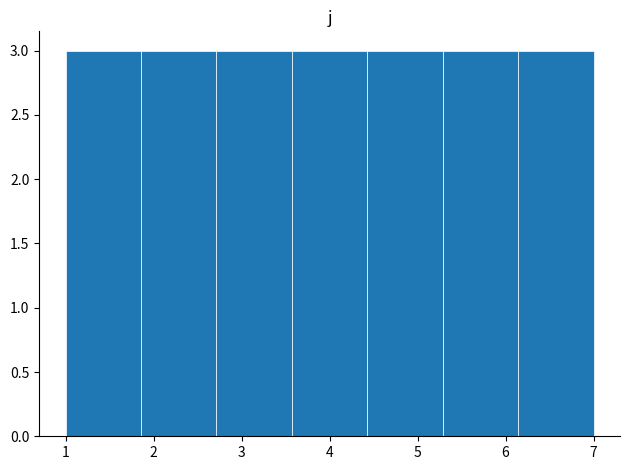

Reading left to right, list every bar in this chart as the range it spans on the x-axis followed by its height. Neither the bar edges nor the heights are printed on the chart, so give them approximately, as read against the axes.

1.0 to 1.9: 3
1.9 to 2.7: 3
2.7 to 3.6: 3
3.6 to 4.4: 3
4.4 to 5.3: 3
5.3 to 6.1: 3
6.1 to 7.0: 3